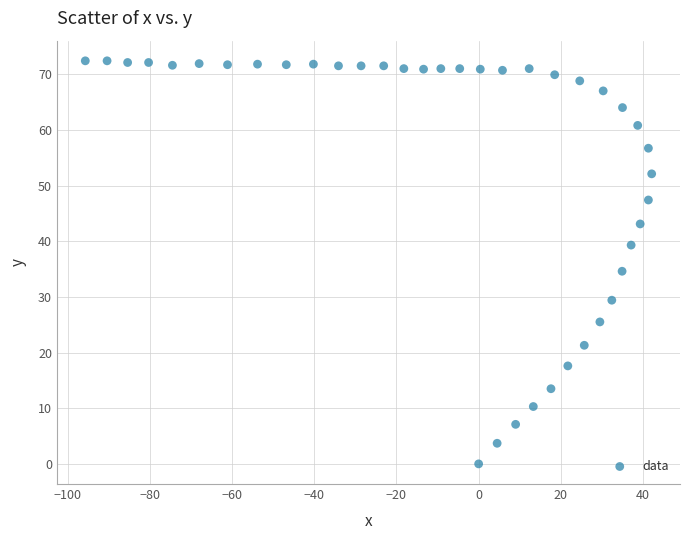

What Y value in the scatter plot is closest to 36?

34.6